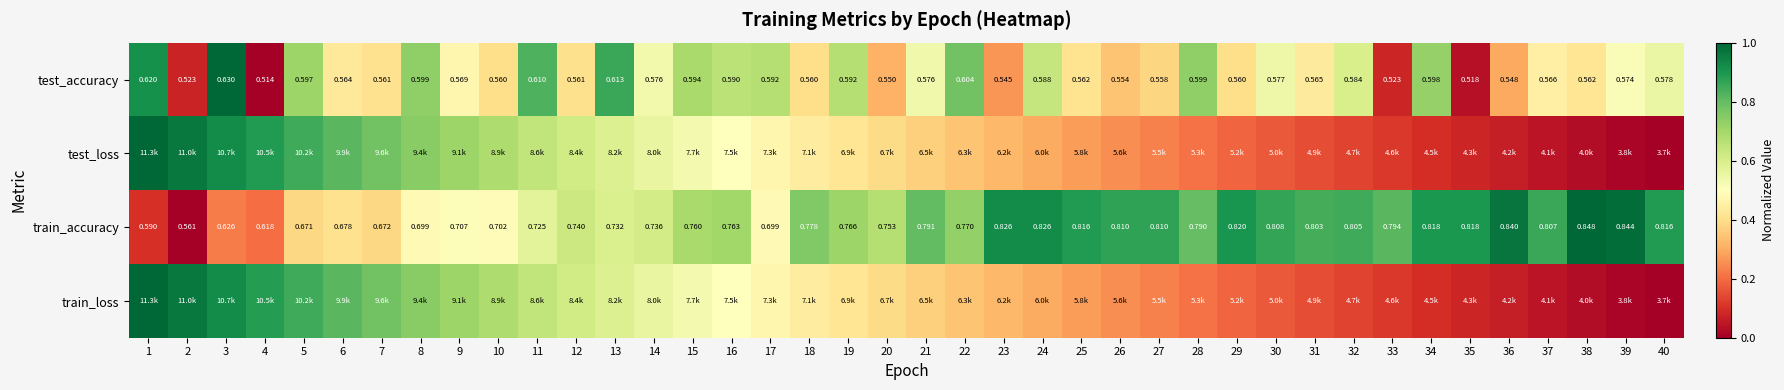

How many data points does each series have?

40